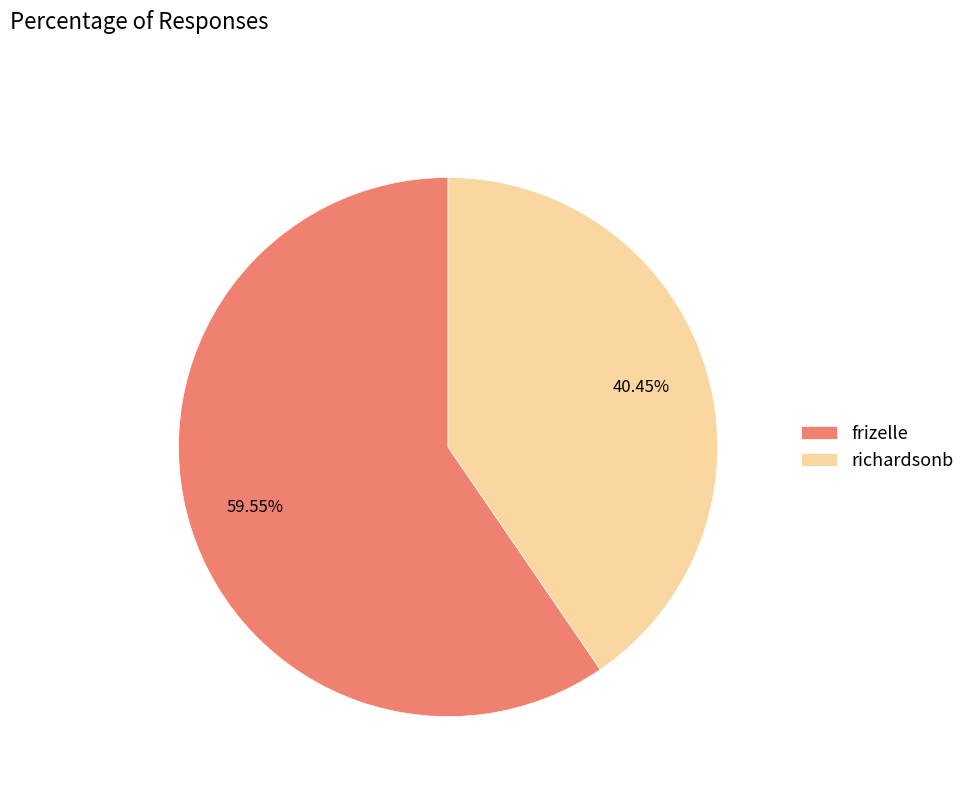

To the nearest percent, what is the difference between the frizelle and richardsonb slice percentages?

19%